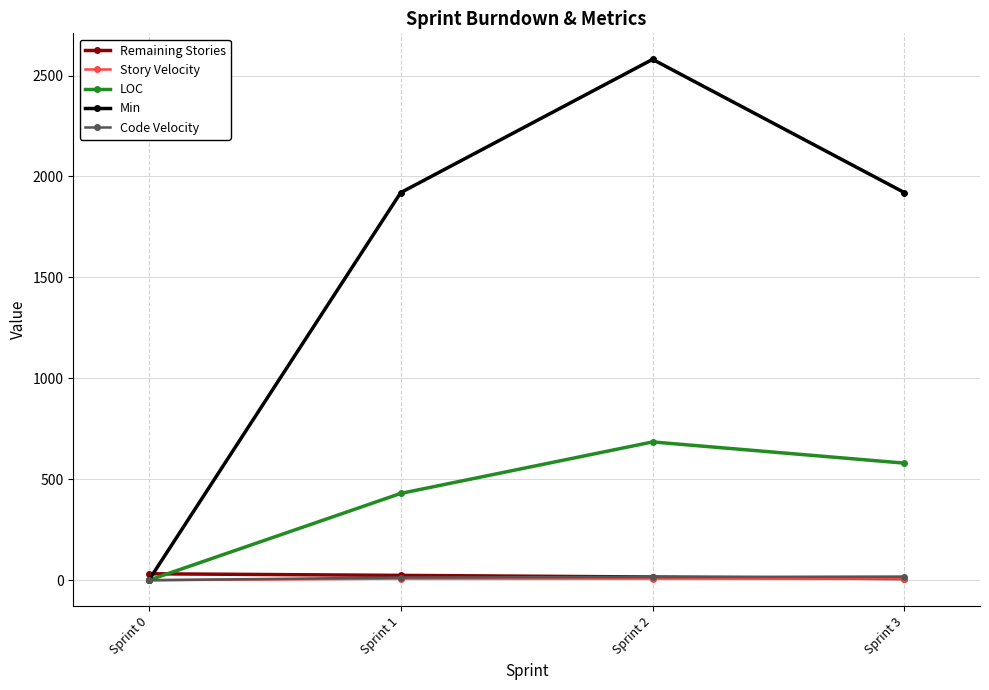

True or false: LOC has a value of 0.0 at Sprint 0.

True